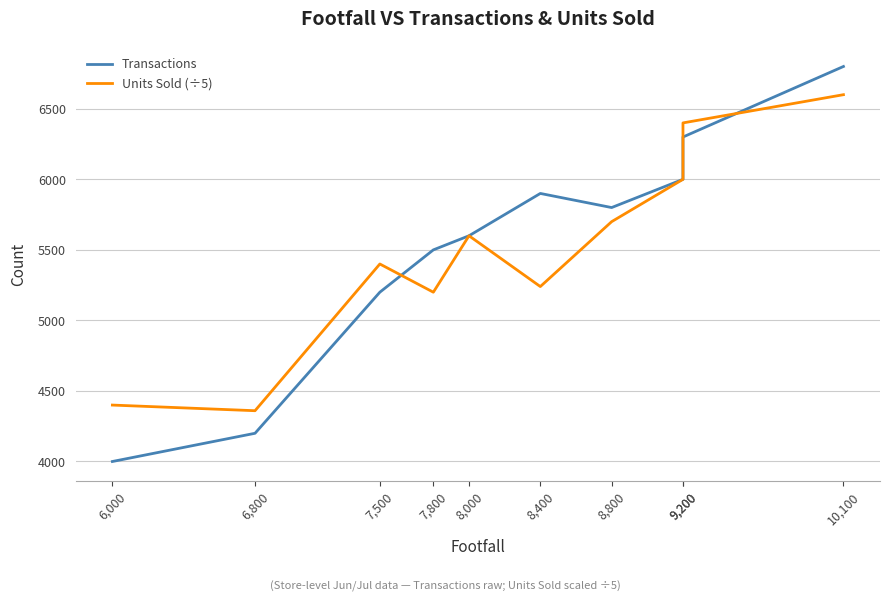

What is the smallest value displayed?

4000